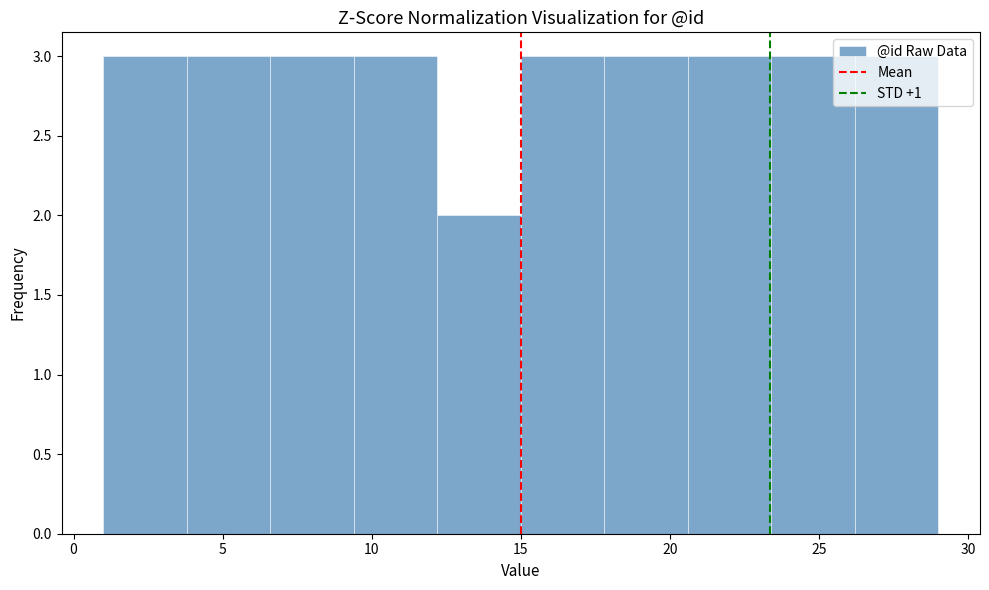

Reading left to right, transcribe this chart: for each bar, give the range it covers on the x-axis and its height. Neither the bar edges nor the heights are printed on the chart, so give them approximately, as read against the axes.

1.0 to 3.8: 3
3.8 to 6.6: 3
6.6 to 9.4: 3
9.4 to 12.2: 3
12.2 to 15.0: 2
15.0 to 17.8: 3
17.8 to 20.6: 3
20.6 to 23.4: 3
23.4 to 26.2: 3
26.2 to 29.0: 3